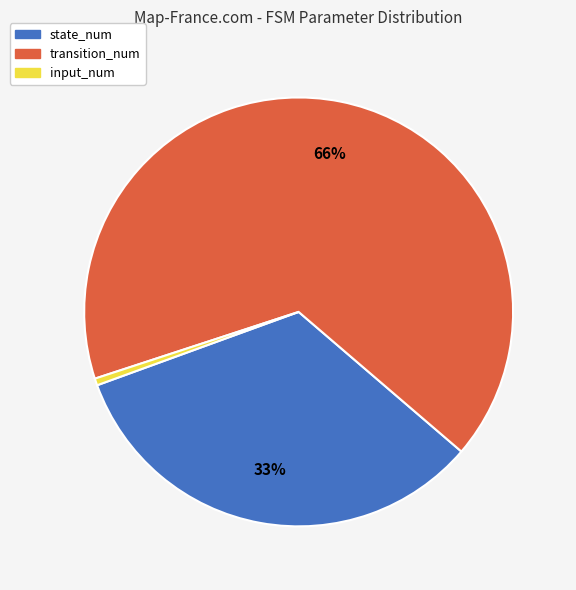

The state_num slice represents 39% of the pie. True or false?

False